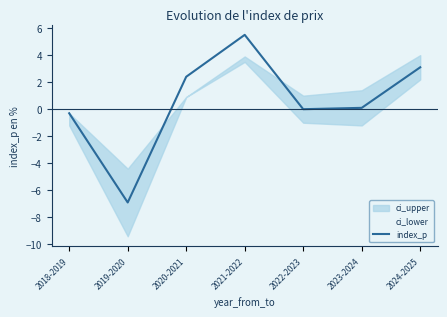

Reading left to right, transcribe all the data shown in this chart.

-0.3	-6.9	2.4	5.5	0.0	0.1	3.1